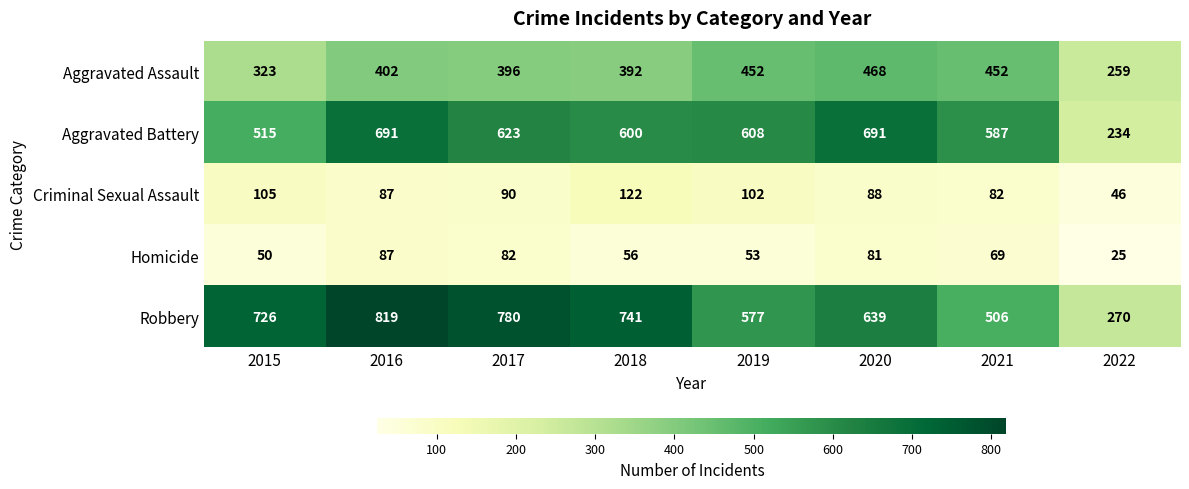

How many data points does each series have?

8